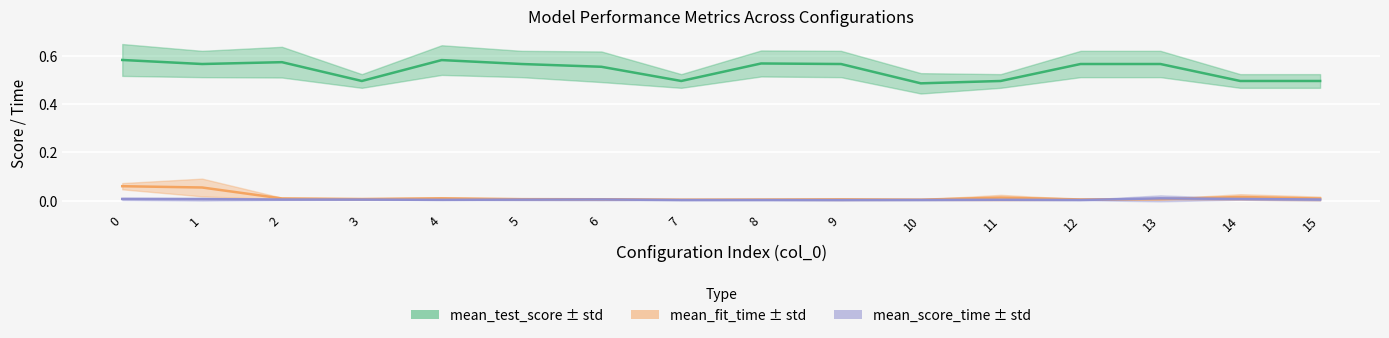

Is it true that mean_score_time equals 0.0 at 3?

True